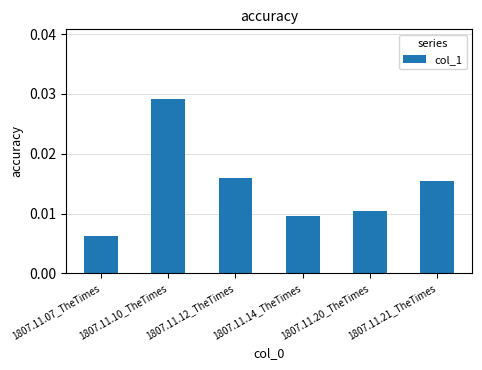

What is the label of the 1st bar from the left?

1807.11.07_TheTimes